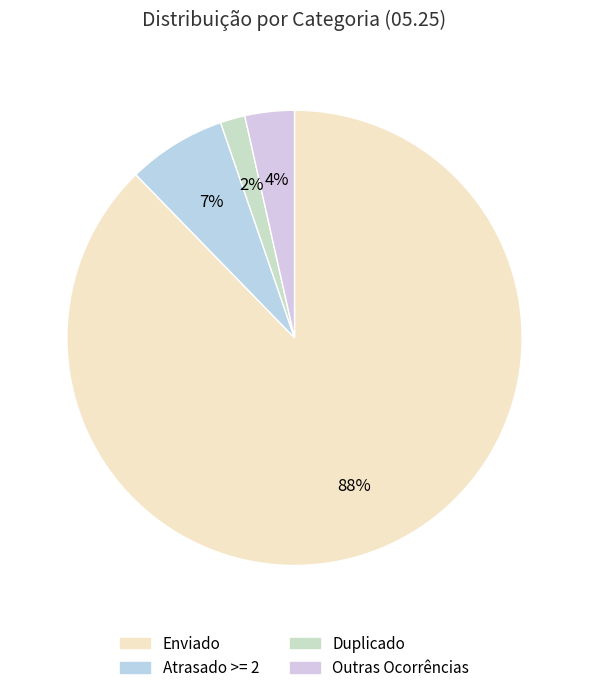

Which slice represents more than half of the pie?

Enviado